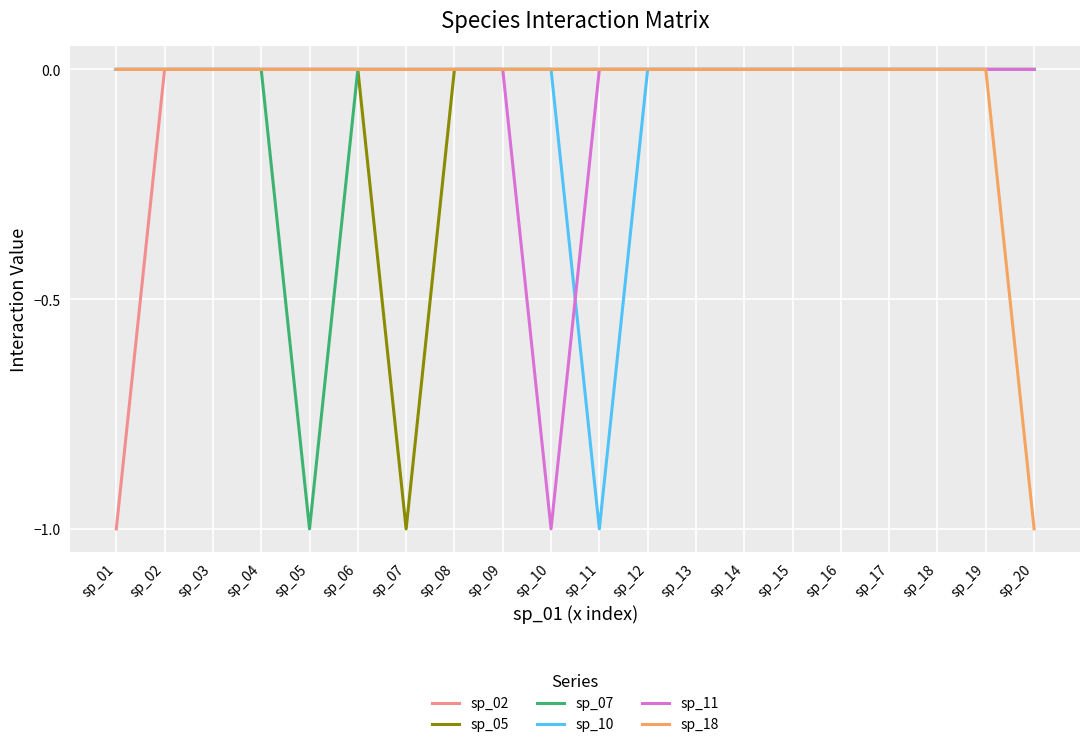

The sp_11 series shows 0 at sp_10. True or false?

False